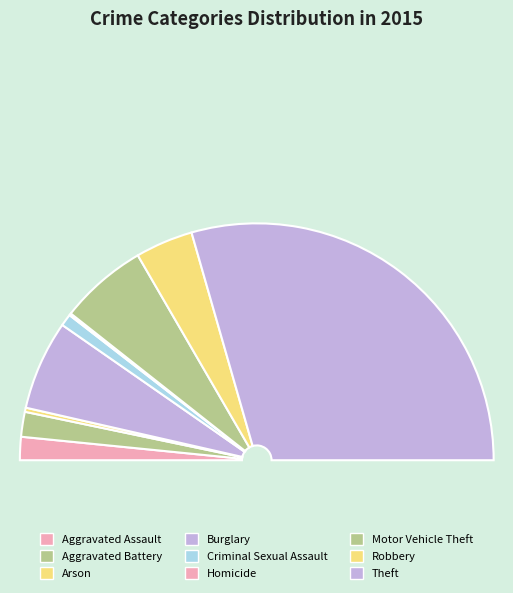

Which slice is the largest?

Theft